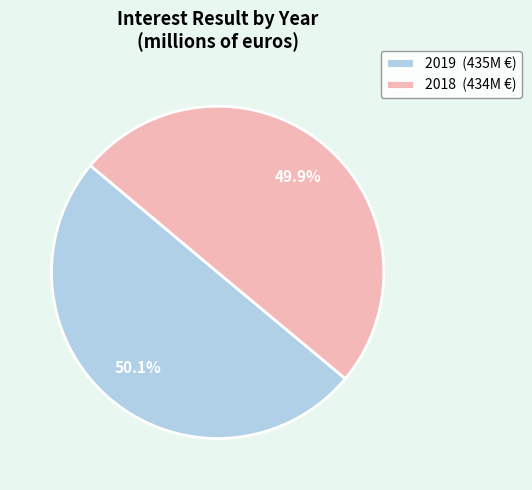

To the nearest percent, what percentage of the pie is 2018?

50%